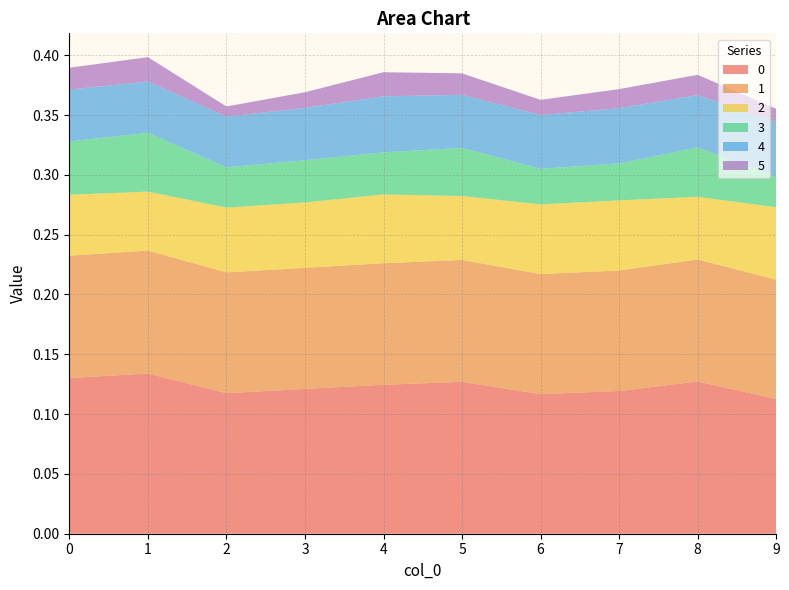

Reading left to right, what are all the values shown in this chart?

0: 0.1	0.1	0.1	0.1	0.1	0.1	0.1	0.1	0.1	0.1
1: 0.1	0.1	0.1	0.1	0.1	0.1	0.1	0.1	0.1	0.1
2: 0.1	0.0	0.1	0.1	0.1	0.1	0.1	0.1	0.1	0.1
3: 0.0	0.0	0.0	0.0	0.0	0.0	0.0	0.0	0.0	0.0
4: 0.0	0.0	0.0	0.0	0.0	0.0	0.0	0.0	0.0	0.0
5: 0.0	0.0	0.0	0.0	0.0	0.0	0.0	0.0	0.0	0.0